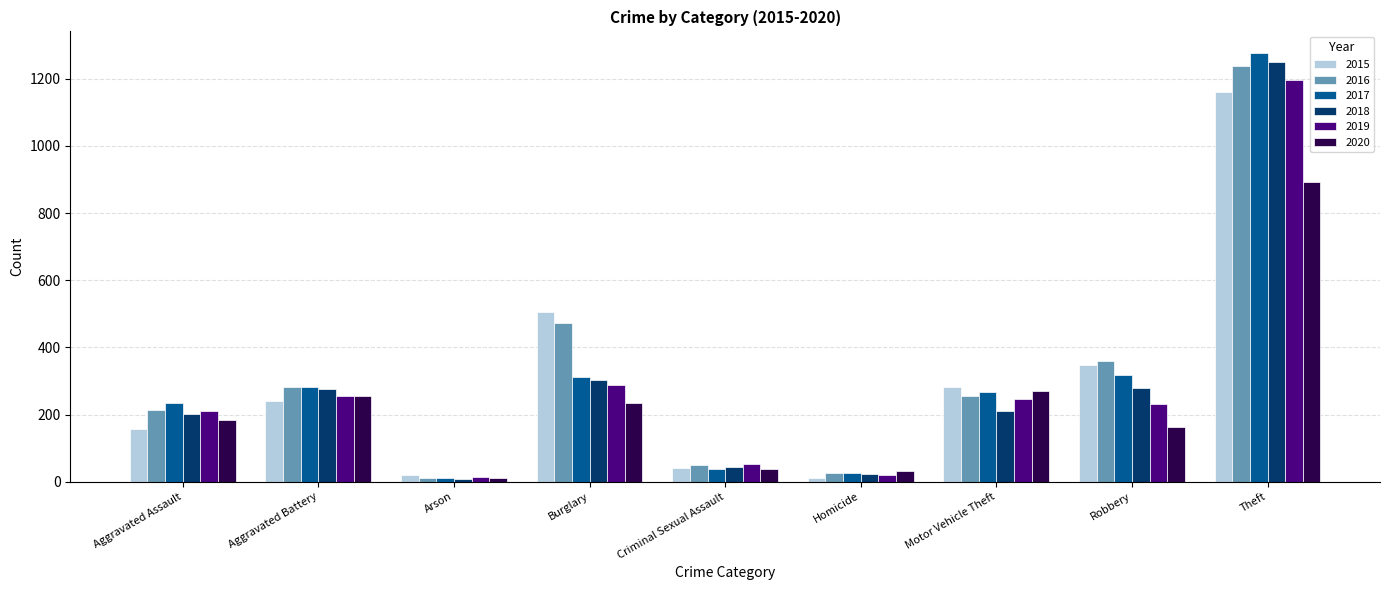

What is the value of the 2016 bar at the 1st from the left?

214